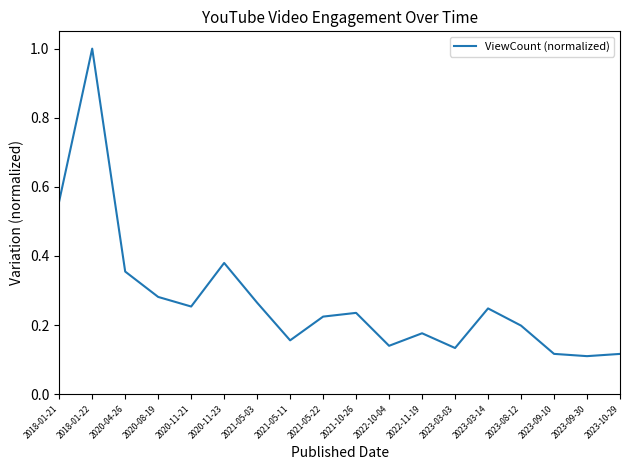

Between 2018-01-21 and 2023-03-14, which is larger?

2018-01-21